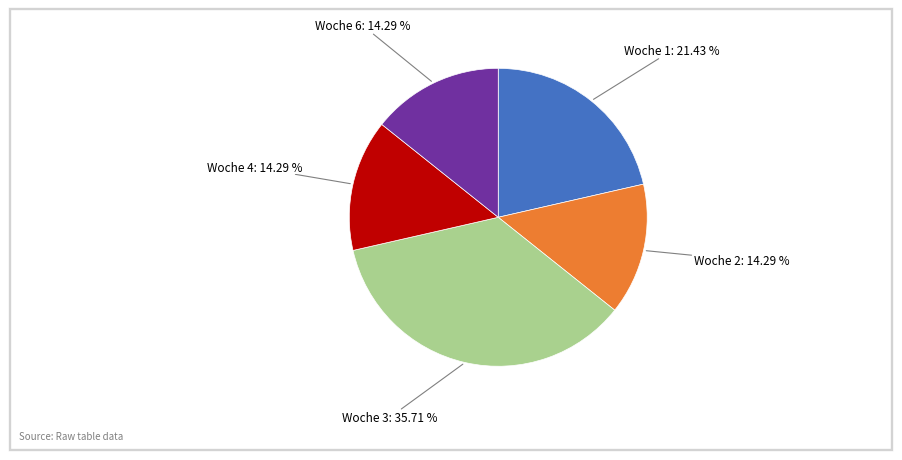

Is there any slice that represents more than half of the pie?

No